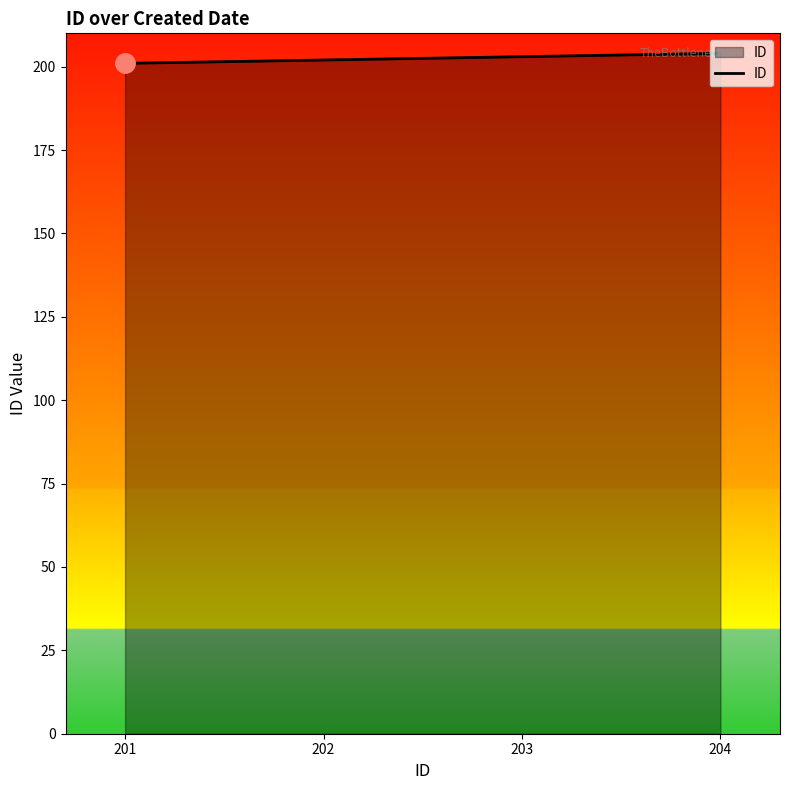

Approximately how many times larger is the value at 203 compared to 202?

1.0